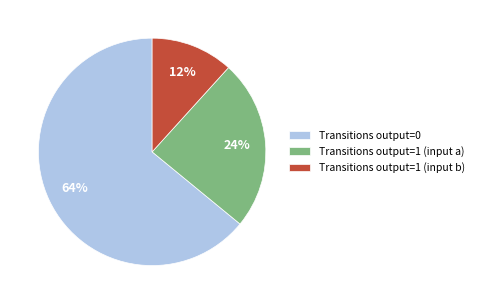

Which category has the smallest portion of the pie?

Transitions output=1 (input b)